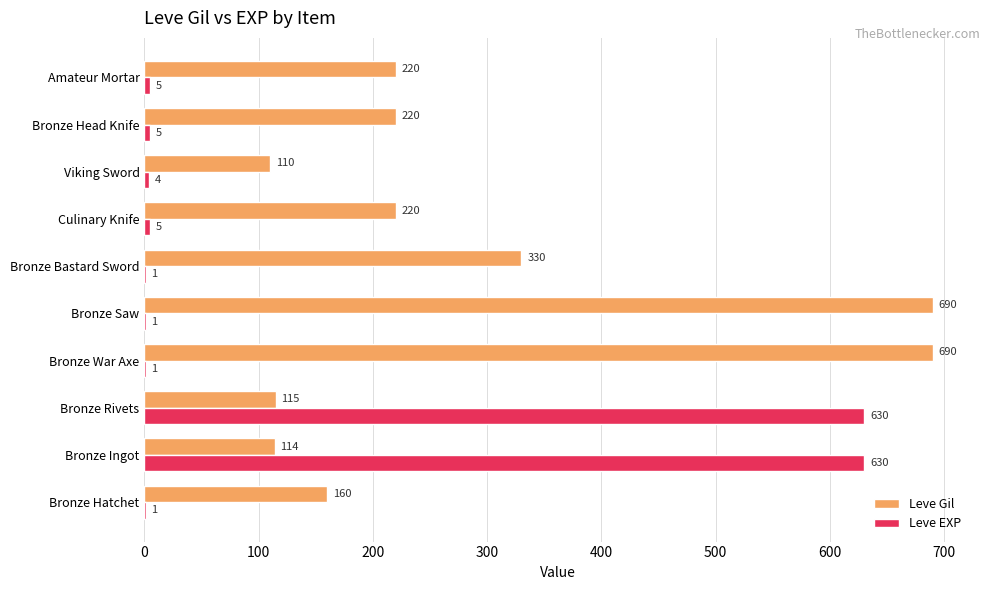

Is the value of Leve Gil at Bronze Ingot greater than the value of Leve EXP at Bronze Rivets?

No